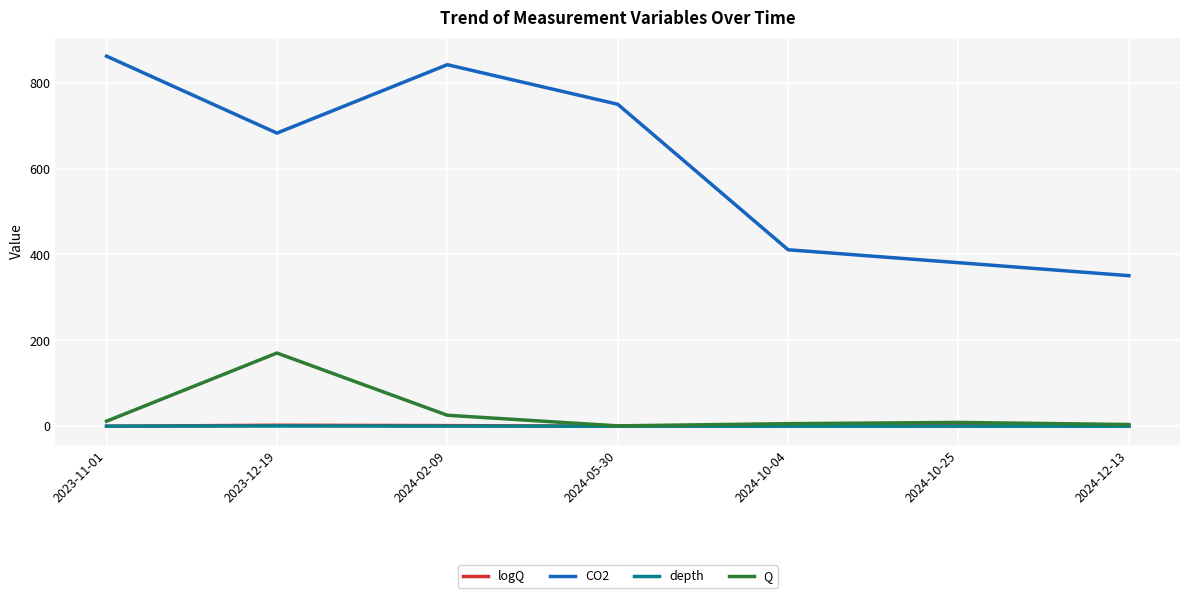

List the labels in order of CO2 value, smallest first.

2024-12-13, 2024-10-25, 2024-10-04, 2023-12-19, 2024-05-30, 2024-02-09, 2023-11-01